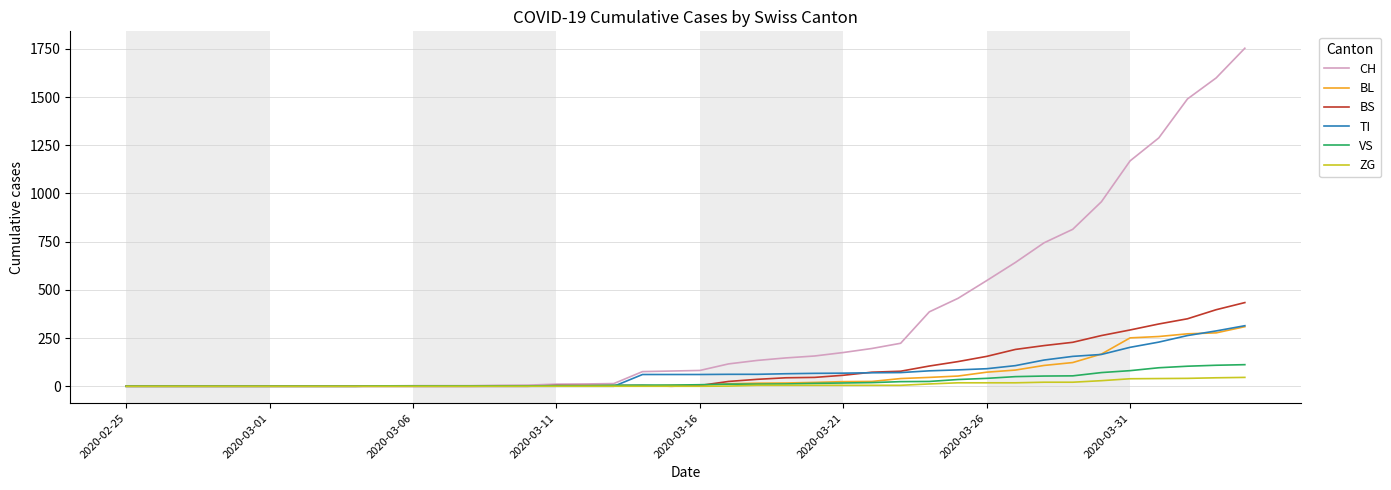

Which series has the largest range (max minus min)?

CH